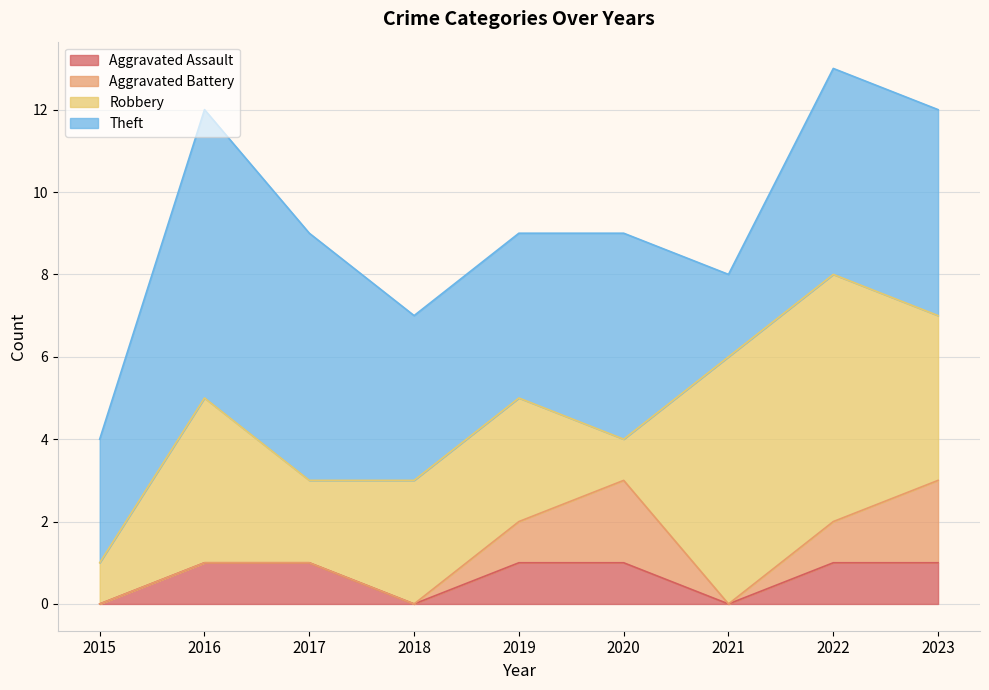

Reading left to right, what are all the values shown in this chart?

Aggravated Assault: 2015=0	2016=1	2017=1	2018=0	2019=1	2020=1	2021=0	2022=1	2023=1
Aggravated Battery: 2015=0	2016=0	2017=0	2018=0	2019=1	2020=2	2021=0	2022=1	2023=2
Robbery: 2015=1	2016=4	2017=2	2018=3	2019=3	2020=1	2021=6	2022=6	2023=4
Theft: 2015=3	2016=7	2017=6	2018=4	2019=4	2020=5	2021=2	2022=5	2023=5